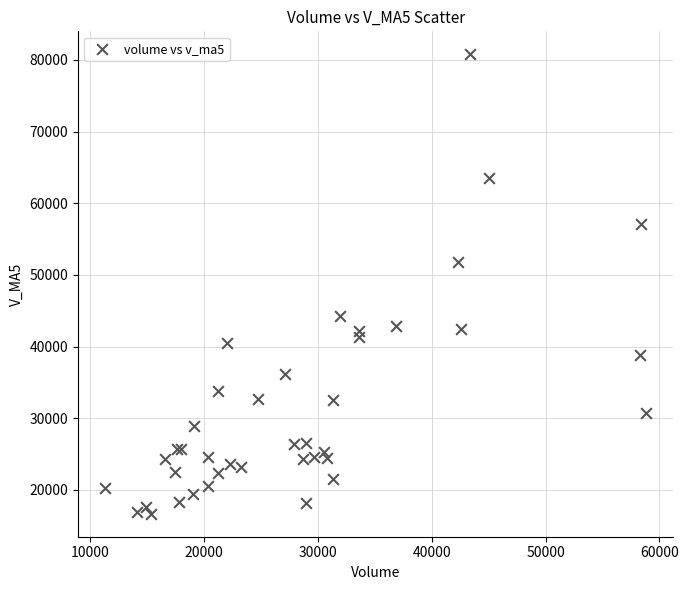

What Y value in the scatter plot is closest to 48721?

51741.9